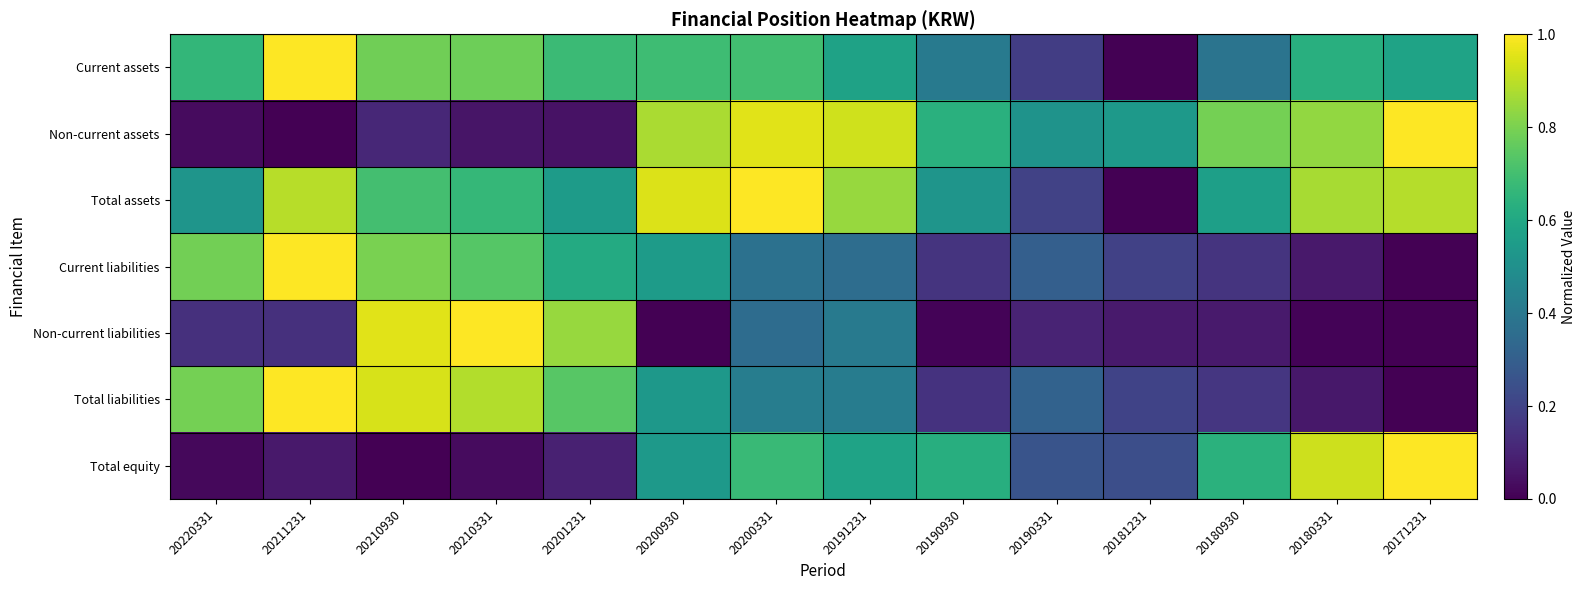

Which has a higher value, 20190930 or 20220331?

20220331